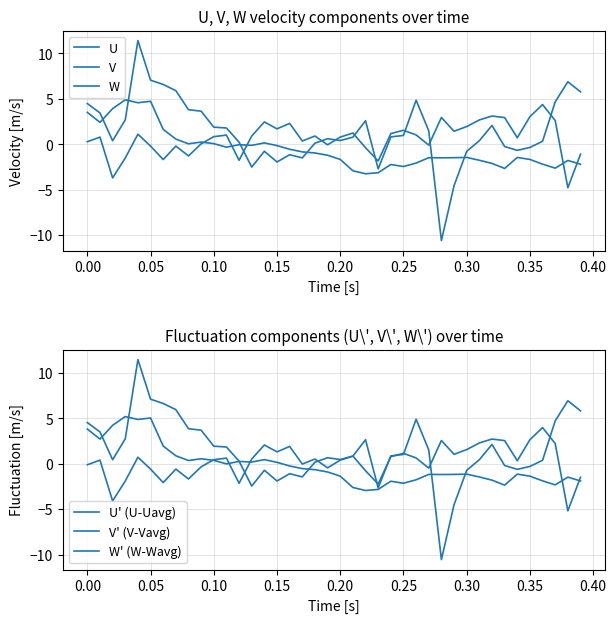

How many interior local valleys does the V' (V-Vavg) series have?

10